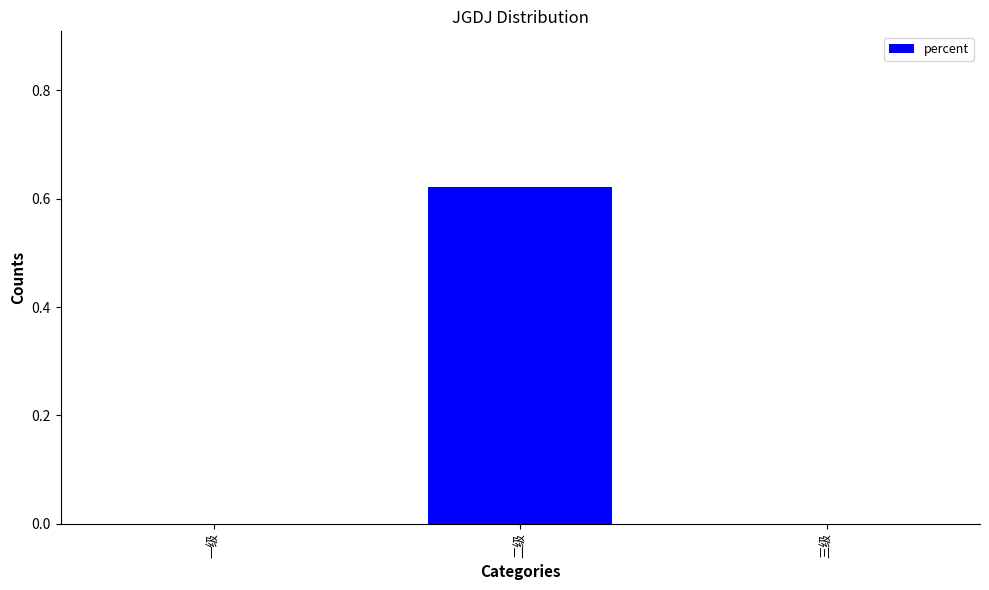

Which category has the highest value across all series?

二级